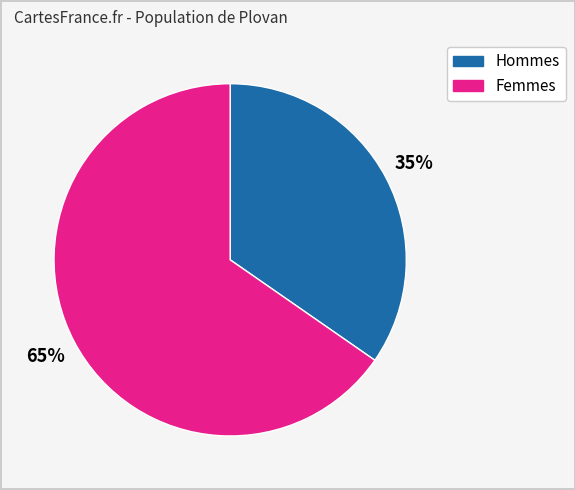

Does any single category account for the majority?

Yes